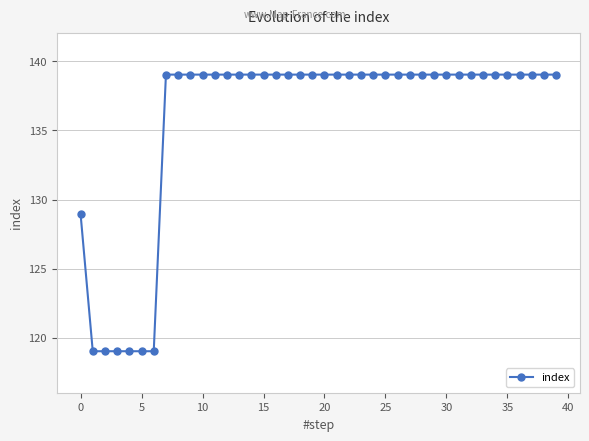

At which category does the chart reach its peak across all series?

30